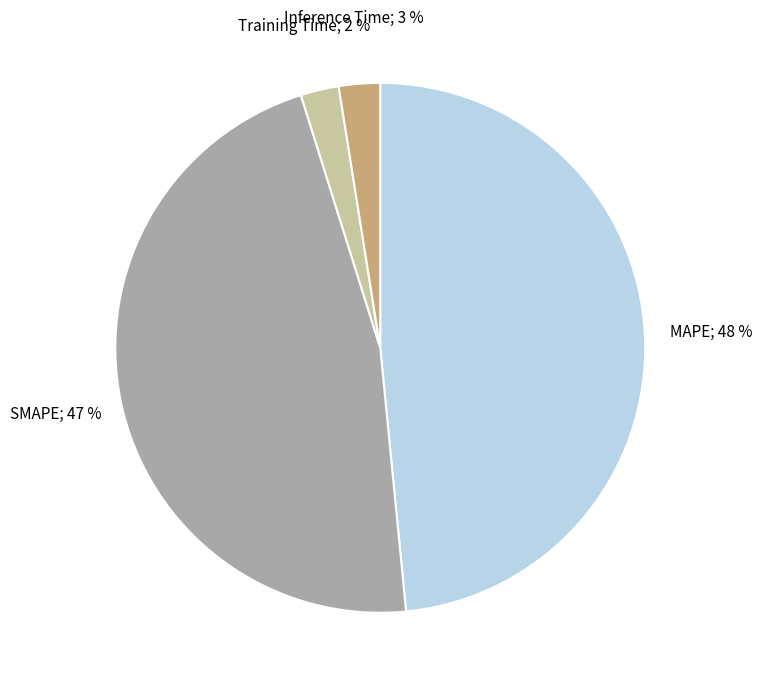

Is there a majority slice in this chart?

No